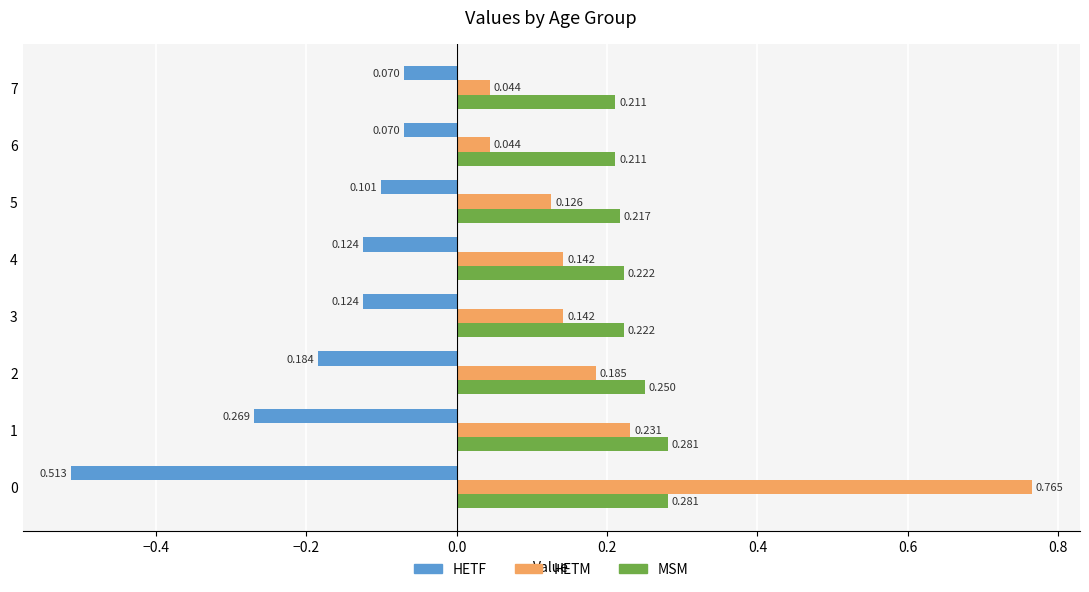

Which series has the largest total across all categories?

MSM